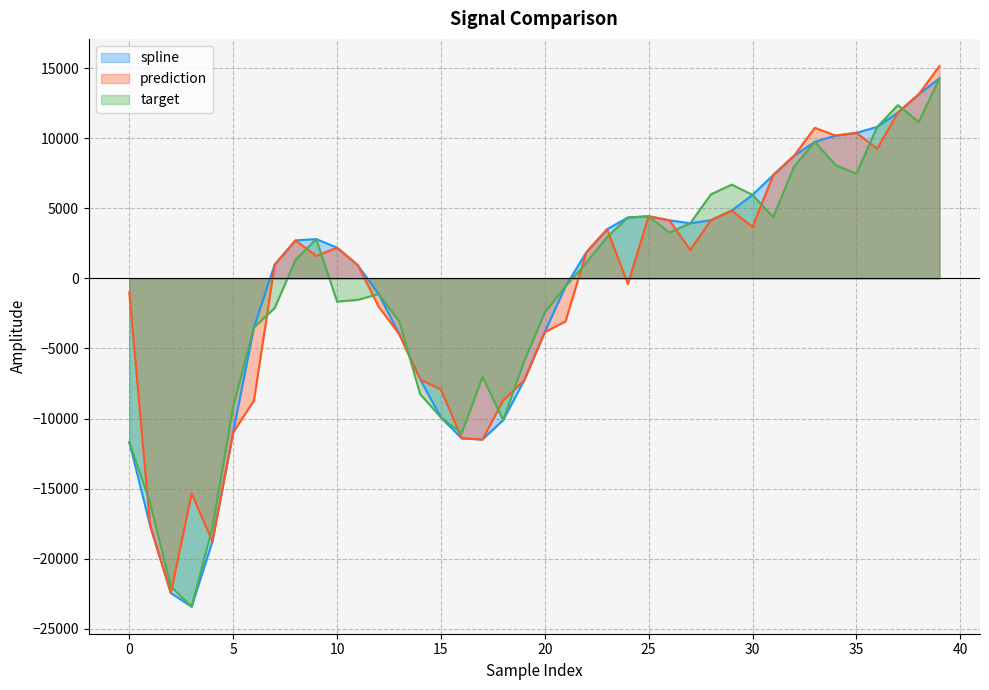

What is the minimum value shown in the chart?

-23430.8